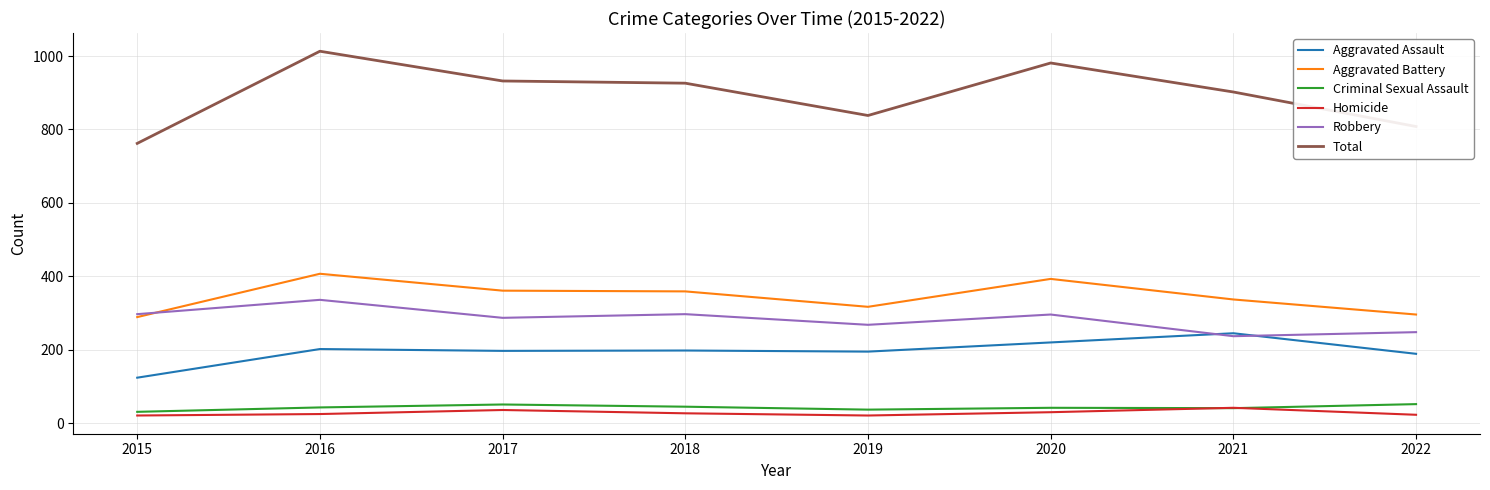

What is the minimum value for Aggravated Assault?

124